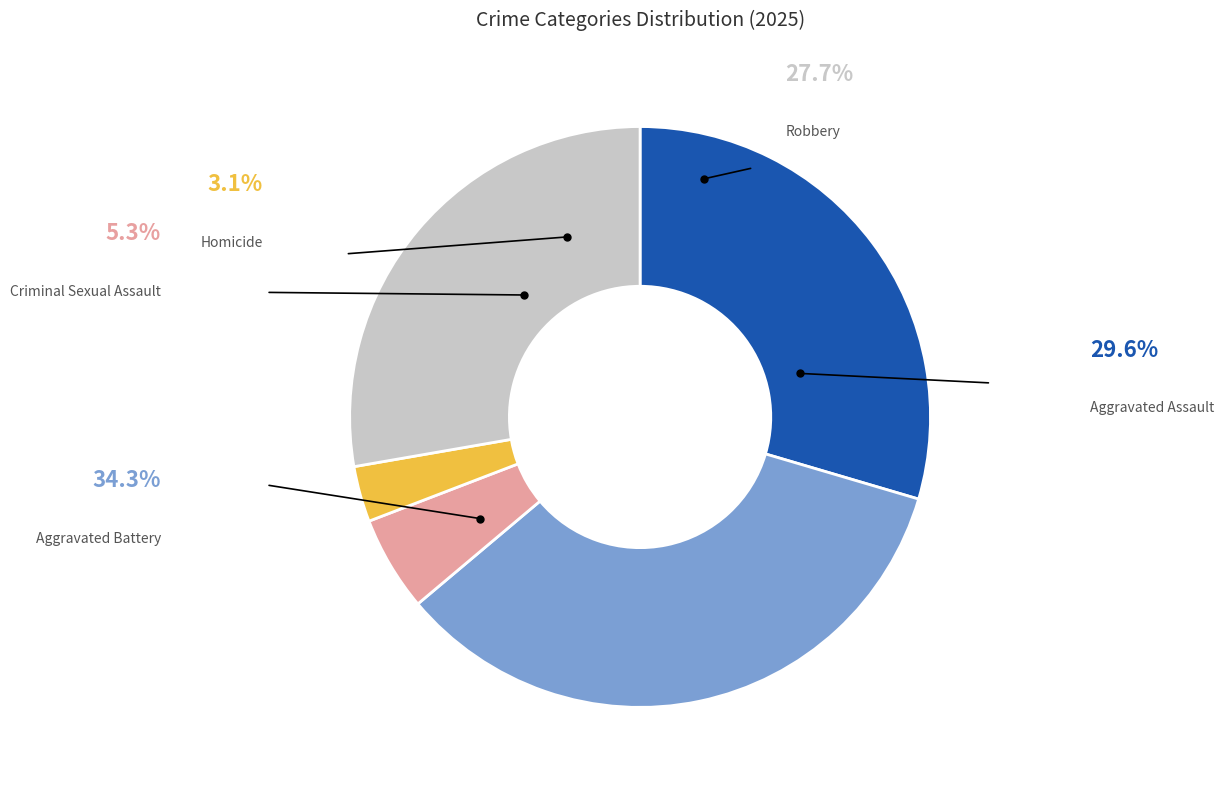

To the nearest percent, what portion does Aggravated Assault represent?

30%